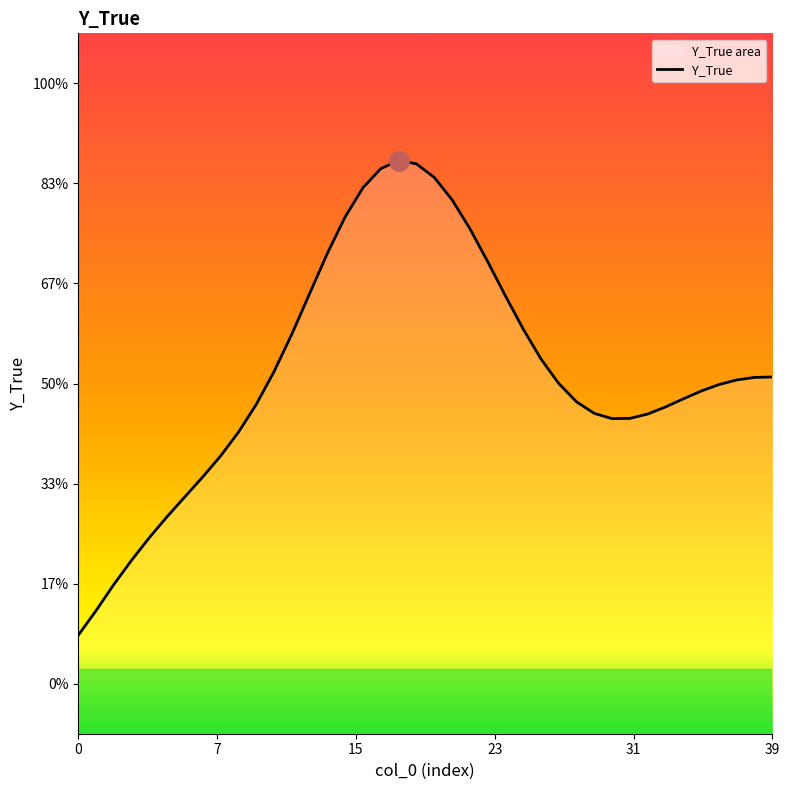

The value at 24 is 6.5. True or false?

False